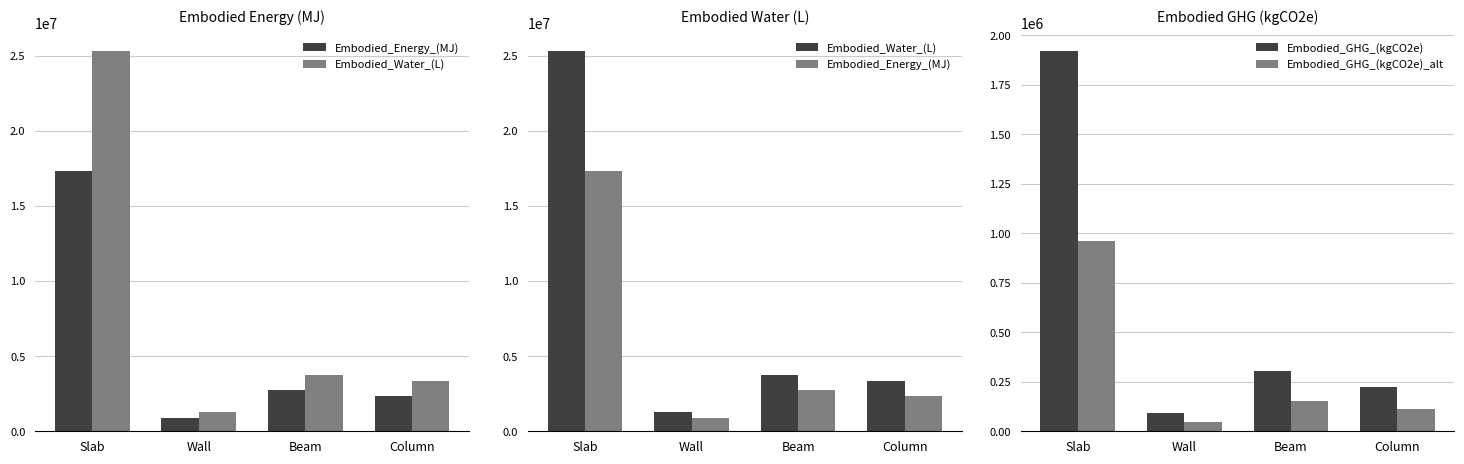

Which category has the lowest value in the Embodied_GHG_(kgCO2e) series?

Wall